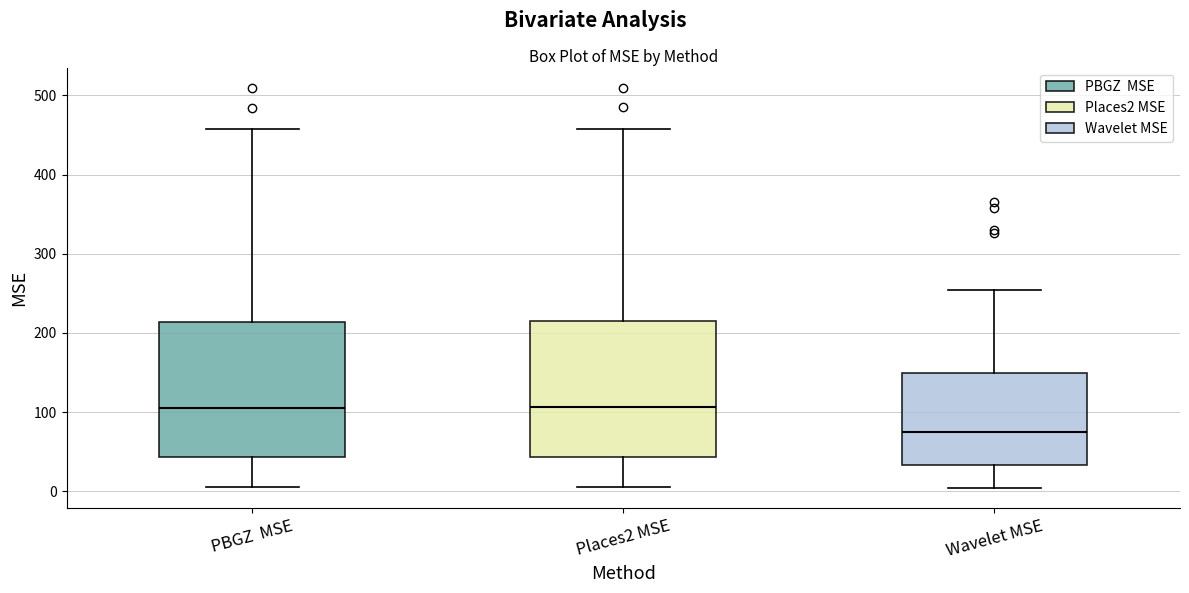

Reading left to right, read every box against the y-axis: the position of its median line, the range the box covers, and the ends of its whiskers. The values are not printed on the chart, so give them approximately, as read against the axis.

PBGZ MSE: median 110, box 40 to 210, whiskers 10 to 460
Places2 MSE: median 110, box 40 to 210, whiskers 10 to 460
Wavelet MSE: median 70, box 30 to 150, whiskers 0 to 250